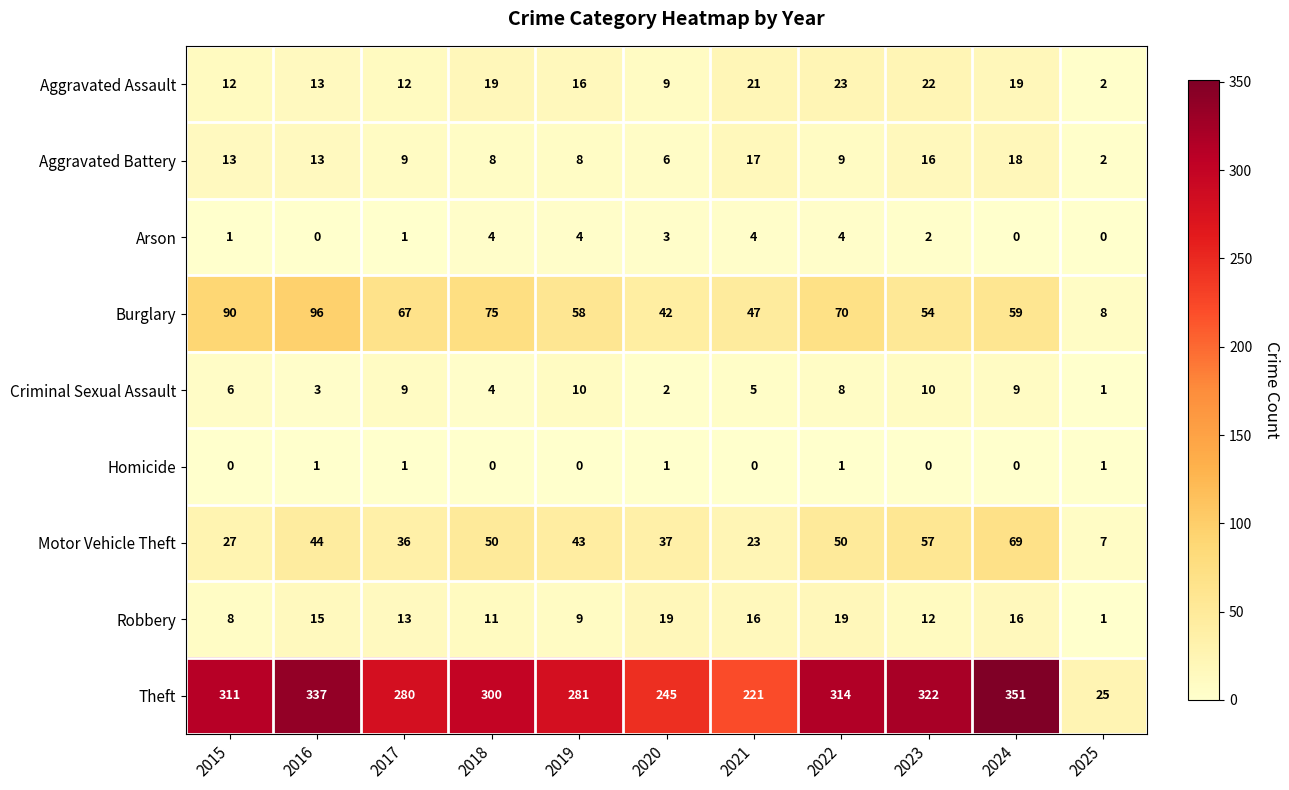

Between 2016 and 2022, which series saw the biggest shift?

Burglary